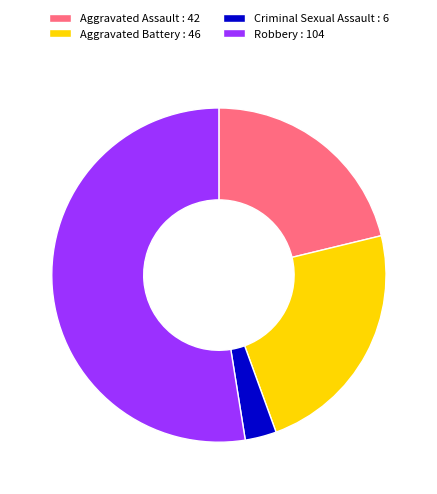

Which category has the smallest portion of the pie?

Criminal Sexual Assault